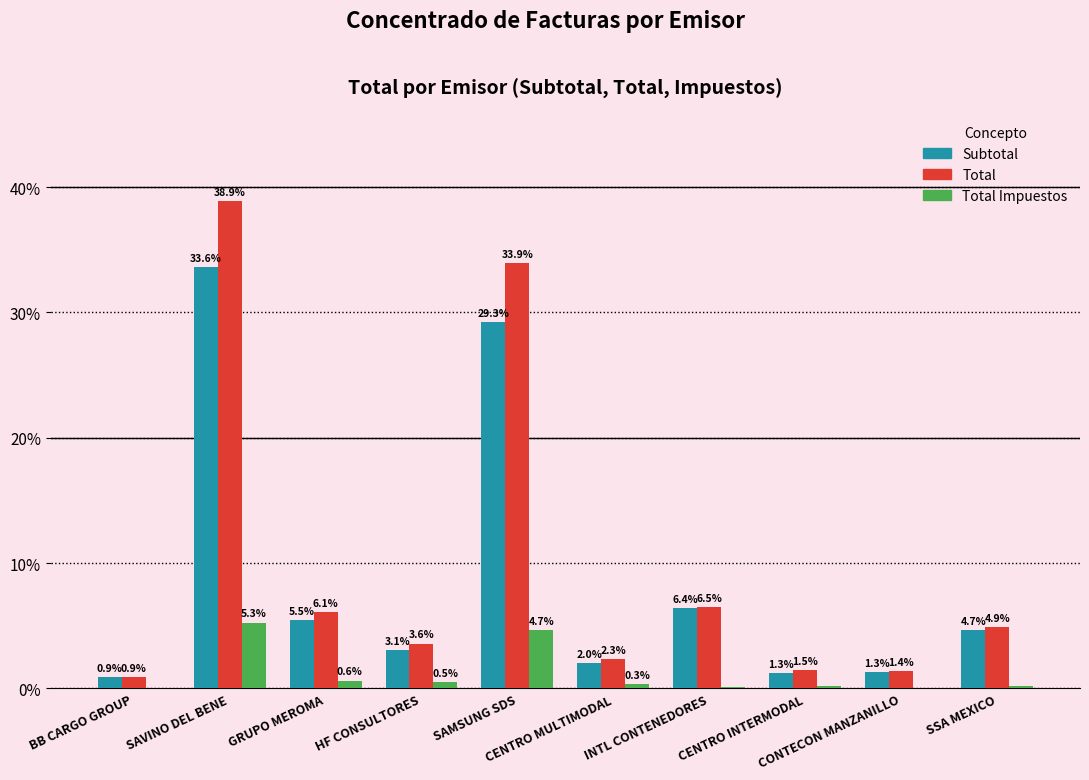

What is the greatest value displayed?

38.9